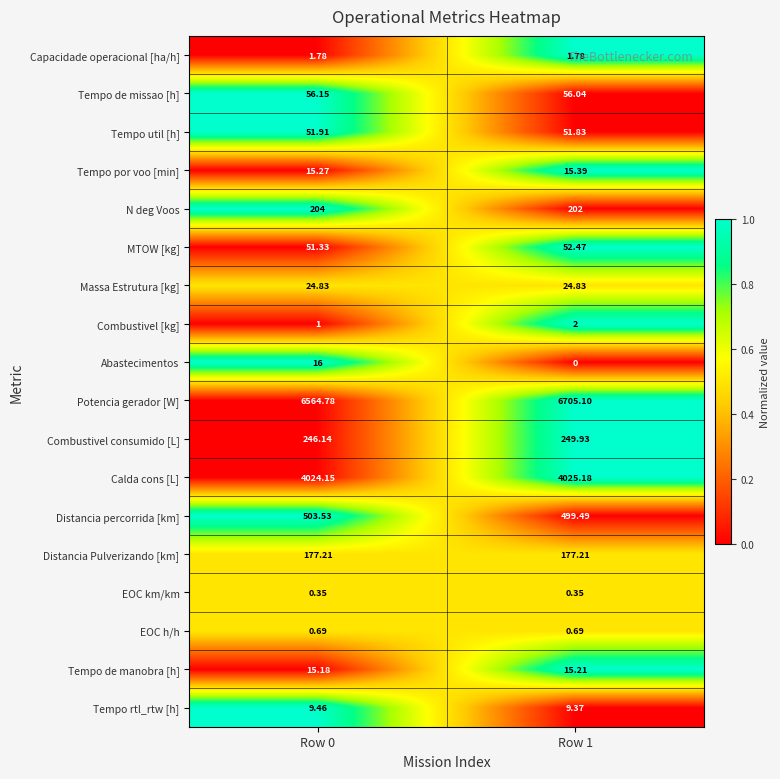

Which series has the largest total across all categories?

Potencia gerador [W]